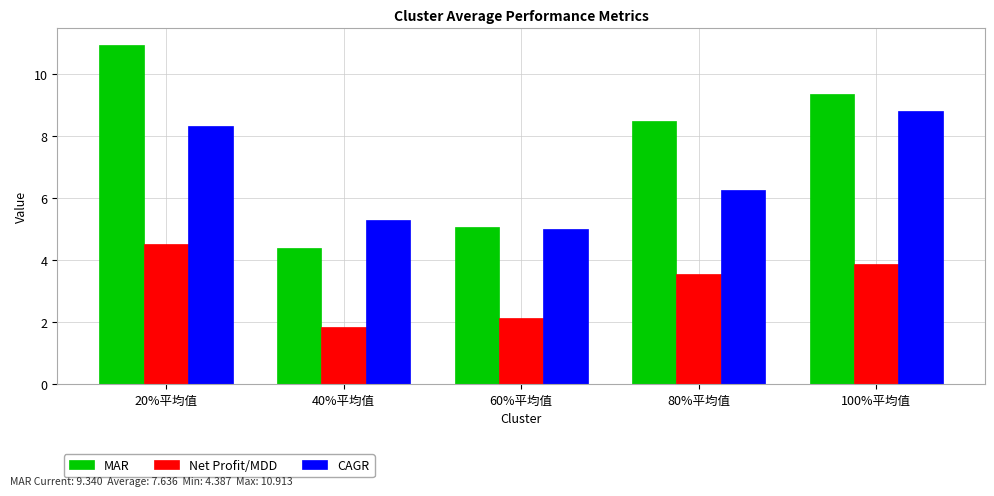

What is the greatest value displayed?

10.9